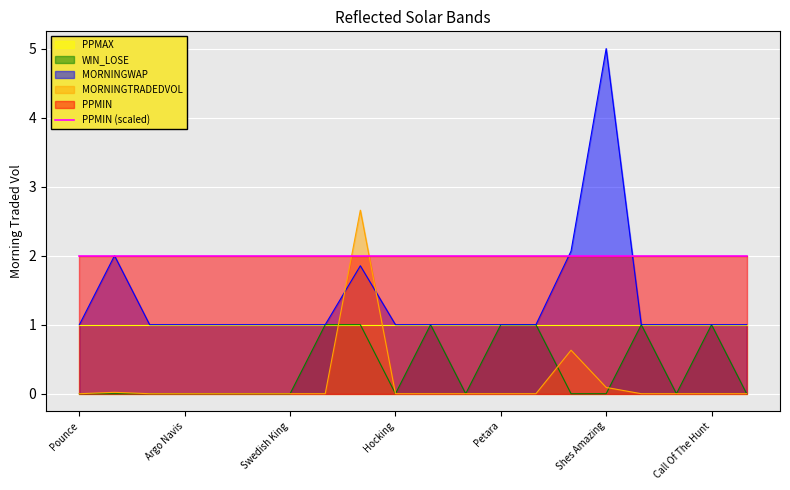

After their last crossing, which series has the higher values: MORNINGTRADEDVOL or PPMIN (scaled)?

PPMIN (scaled)